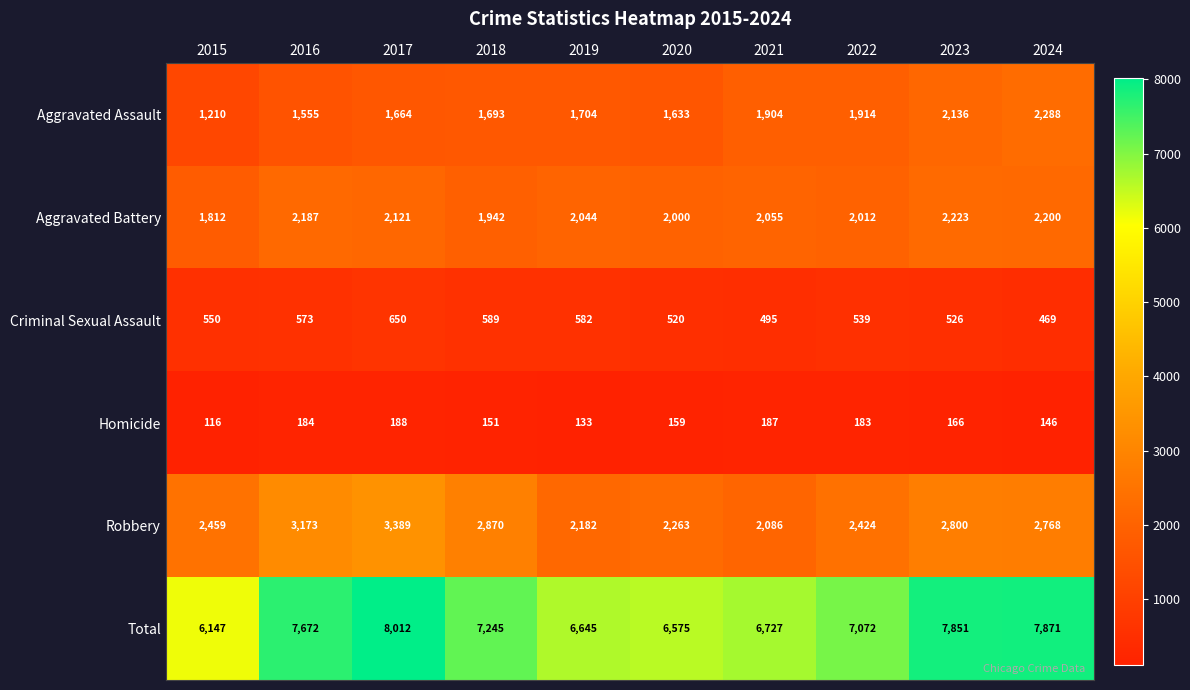

At which category is the sum across all series the highest?

2017